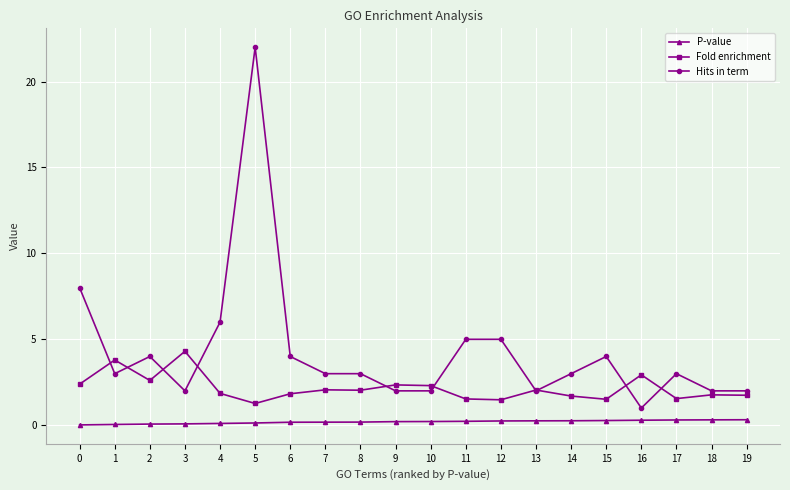

At 10, list the series in order from smallest to largest.

P-value, Hits in term, Fold enrichment